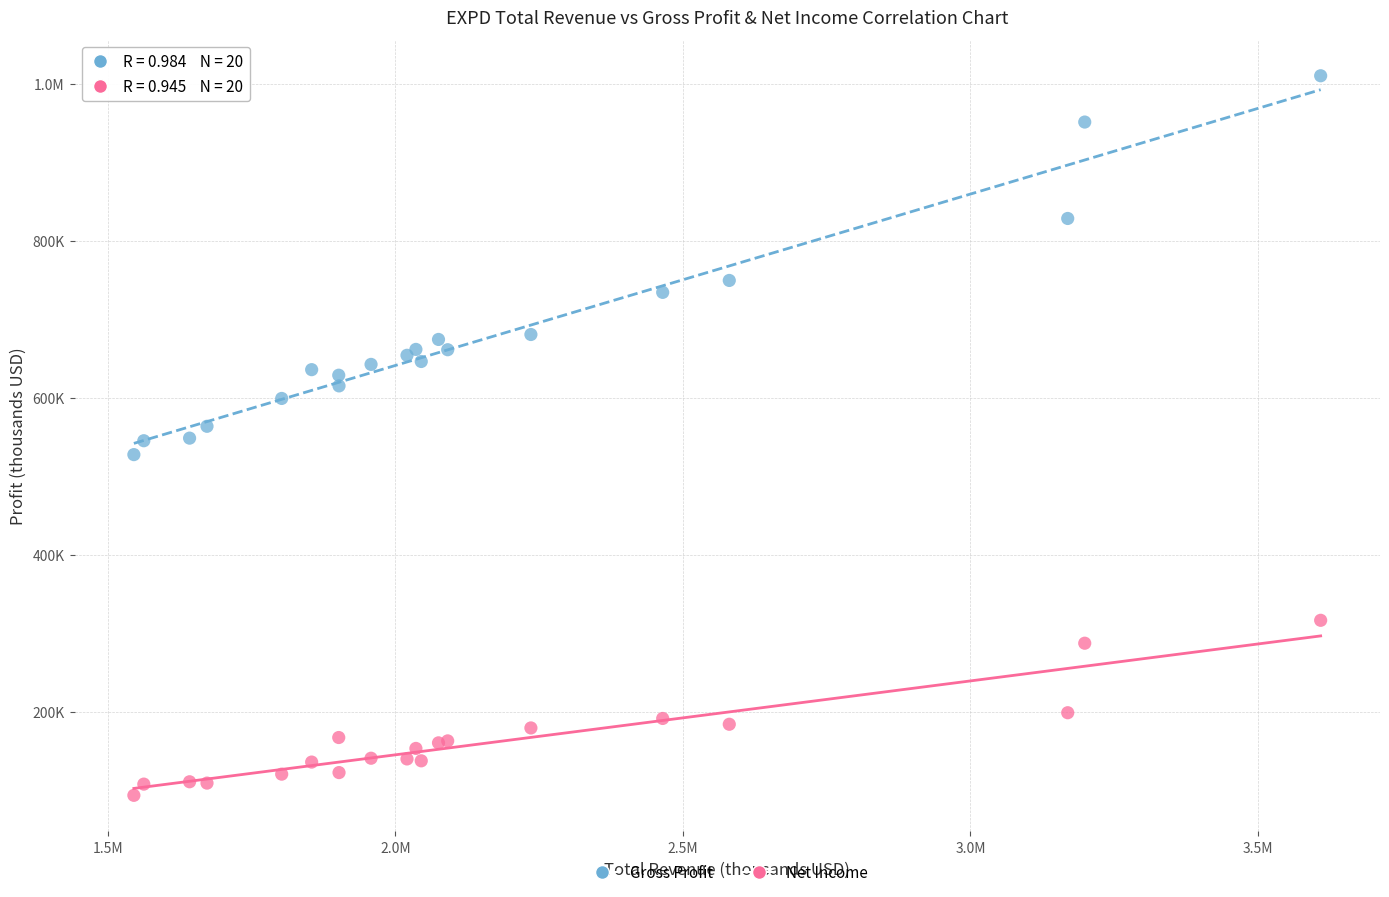

What are all the series names shown in the legend?

Gross Profit, Net Income